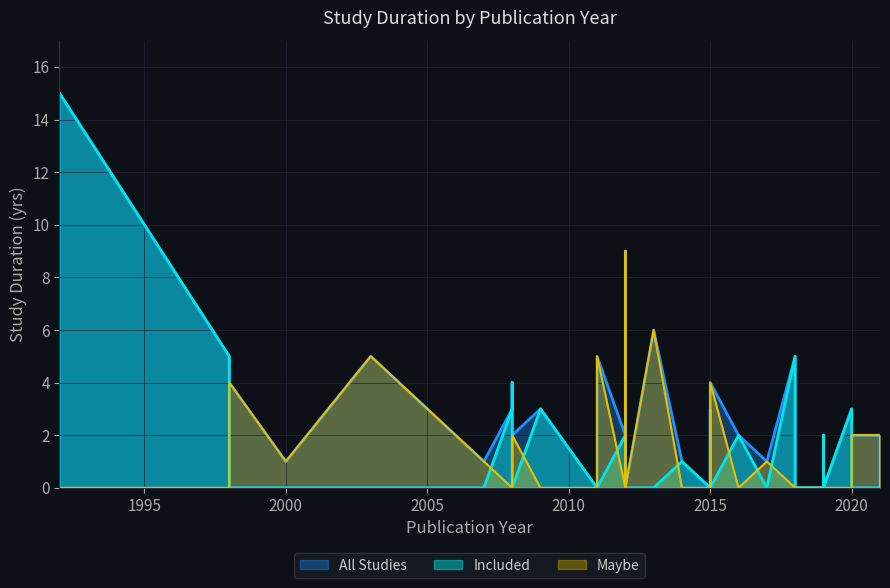

The Included series shows 0 at 2008. True or false?

True